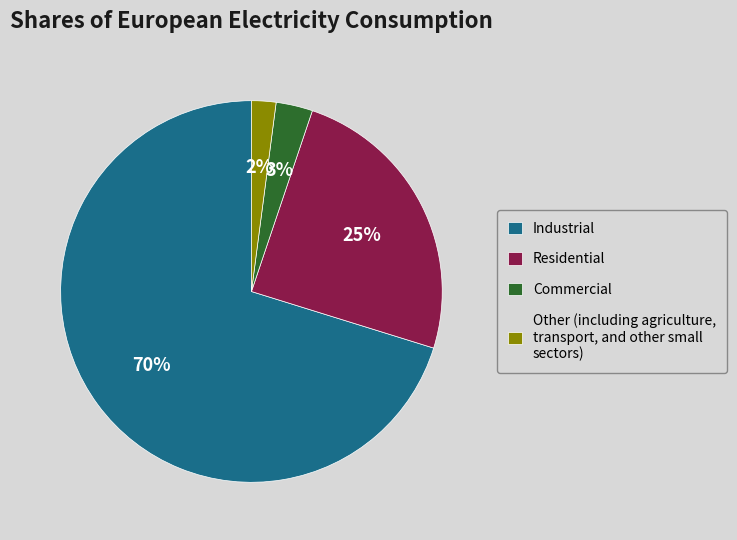

To the nearest percent, what is the difference between the Residential and Other (including agriculture, transport, and other small sectors) slice percentages?

23%